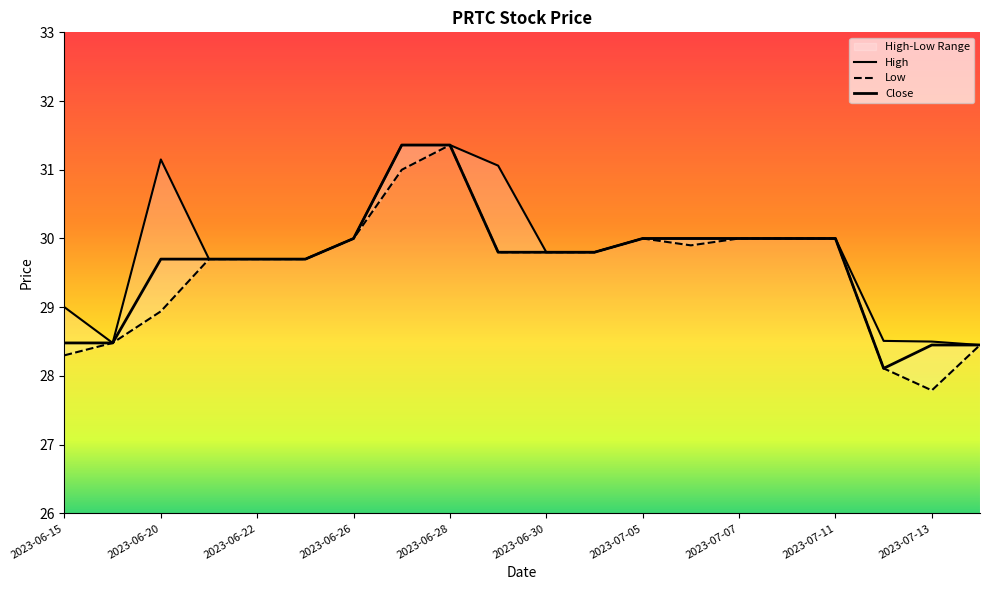

Reading left to right, list all the values displayed in this chart.

High: 29.0	28.5	31.1	29.7	29.7	29.7	30.0	31.4	31.4	31.1	29.8	29.8	30.0	30.0	30.0	30.0	30.0	28.5	28.5	28.5
Low: 28.3	28.5	28.9	29.7	29.7	29.7	30.0	31.0	31.4	29.8	29.8	29.8	30.0	29.9	30.0	30.0	30.0	28.1	27.8	28.5
Close: 28.5	28.5	29.7	29.7	29.7	29.7	30.0	31.4	31.4	29.8	29.8	29.8	30.0	30.0	30.0	30.0	30.0	28.1	28.5	28.5